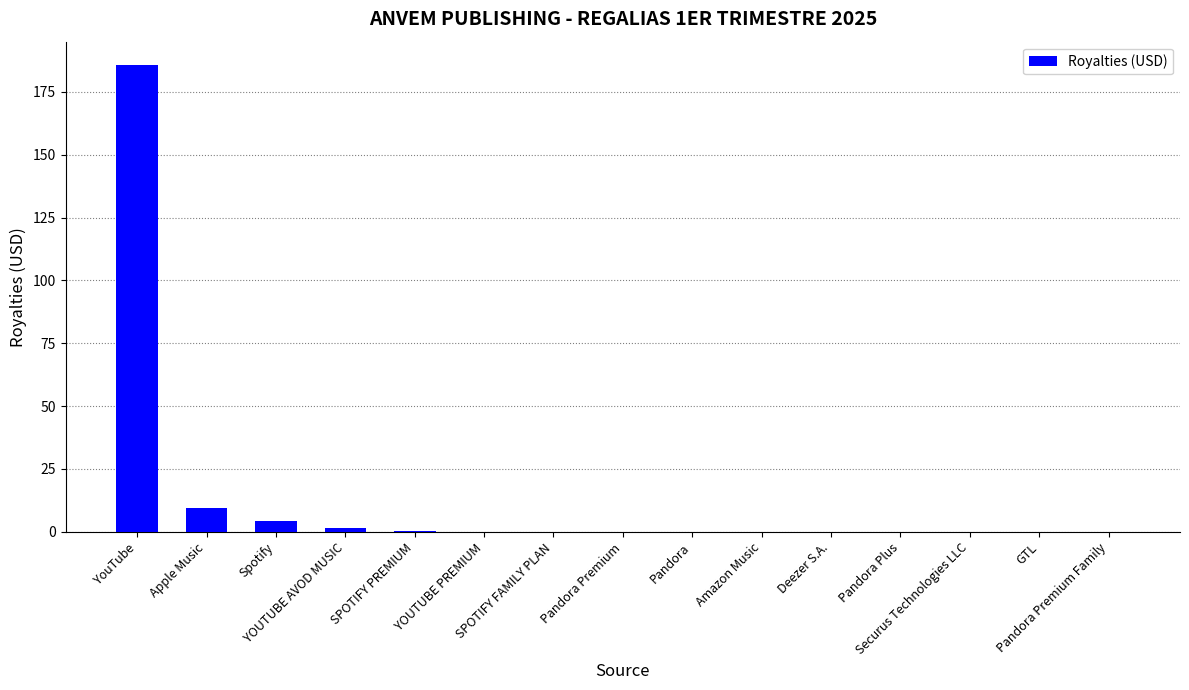

What is the sum of all values?

201.0